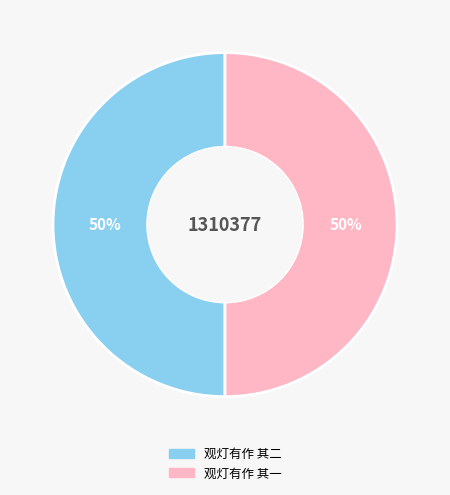

To the nearest percent, what percentage of the pie is 观灯有作 其二?

50%